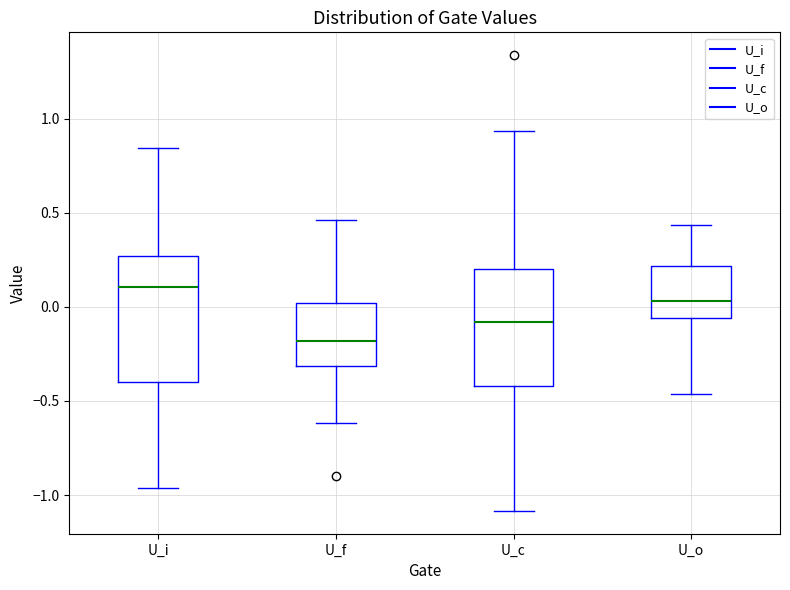

Which box's median line is the highest?

U_i